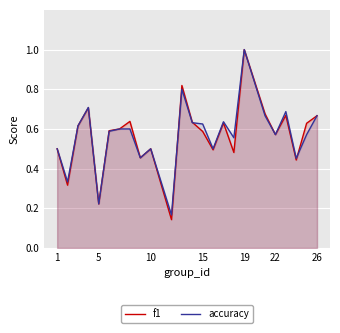

How many lines are shown in the chart?

2